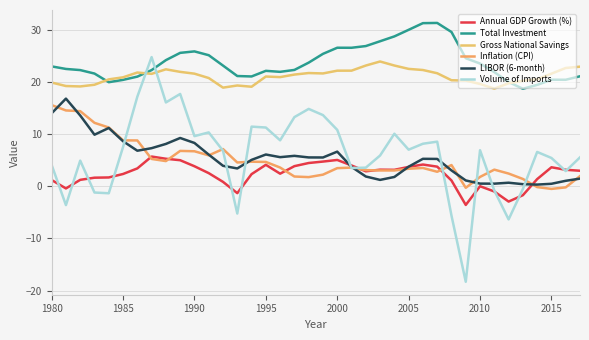

List the series in order of their peak value, lowest first.

Annual GDP Growth (%), Inflation (CPI), LIBOR (6-month), Gross National Savings, Volume of Imports, Total Investment